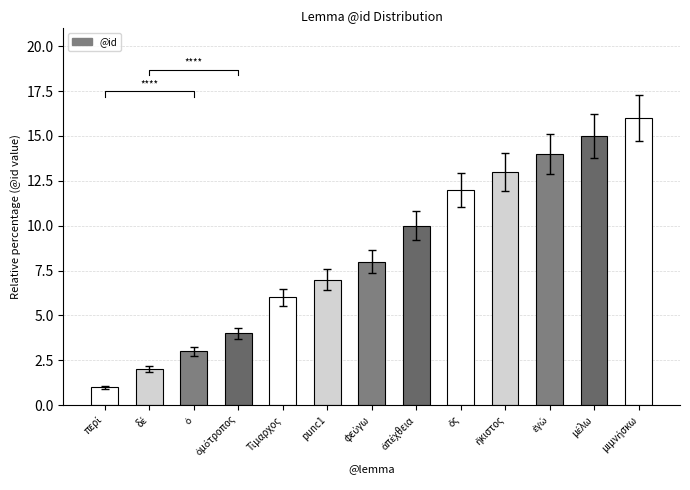

List the labels in order of value, largest first.

μιμνήσκω, μέλω, ἐγώ, ἥκιστος, ὅς, ἀπέχθεια, φεύγω, punc1, Τίμαρχος, ὁμότροπος, ὁ, δέ, περί